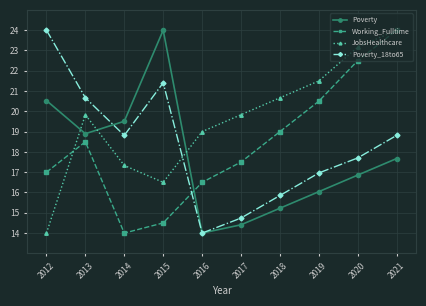

What is the difference between the maximum and minimum values in the JobsHealthcare series?

10.0